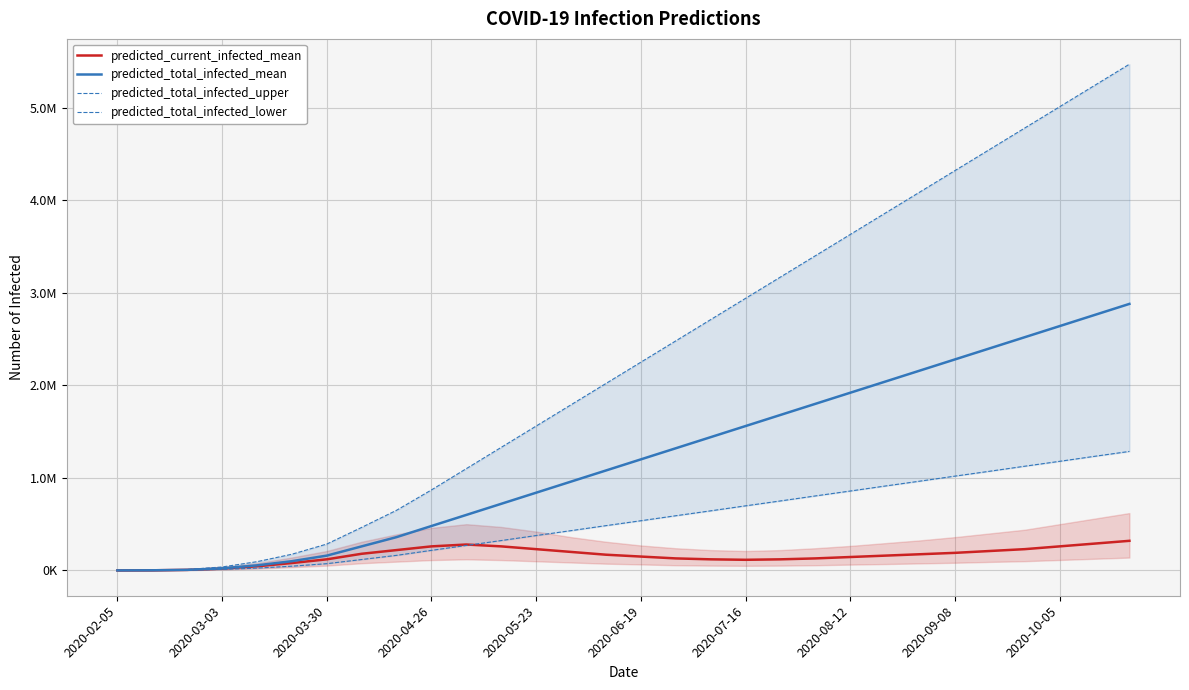

Reading left to right, what are all the values shown in this chart?

predicted_current_infected_mean: 125	1465	6194	19978	44658	80000	120000	180000	220000	260000	280000	260000	230000	200000	170000	150000	130000	120000	115000	120000	130000	145000	160000	175000	190000	210000	230000	260000	290000	320000
predicted_total_infected_mean: 125	1465	6696	22514	54992	100000	160000	260000	360000	480000	600000	720000	840000	960000	1080000	1200000	1320000	1440000	1560000	1680000	1800000	1920000	2040000	2160000	2280000	2400000	2520000	2640000	2760000	2880000
predicted_total_infected_upper: 178	2087	10072	37409	94583	175000	285000	465000	650000	870000	1100000	1330000	1560000	1790000	2020000	2250000	2480000	2710000	2940000	3170000	3400000	3630000	3860000	4090000	4320000	4550000	4780000	5010000	5240000	5470000
predicted_total_infected_lower: 66	776	3615	11244	25298	46000	73000	118000	163000	217000	270000	323000	377000	430000	484000	537000	591000	644000	698000	751000	805000	858000	912000	965000	1019000	1072000	1126000	1179000	1233000	1286000